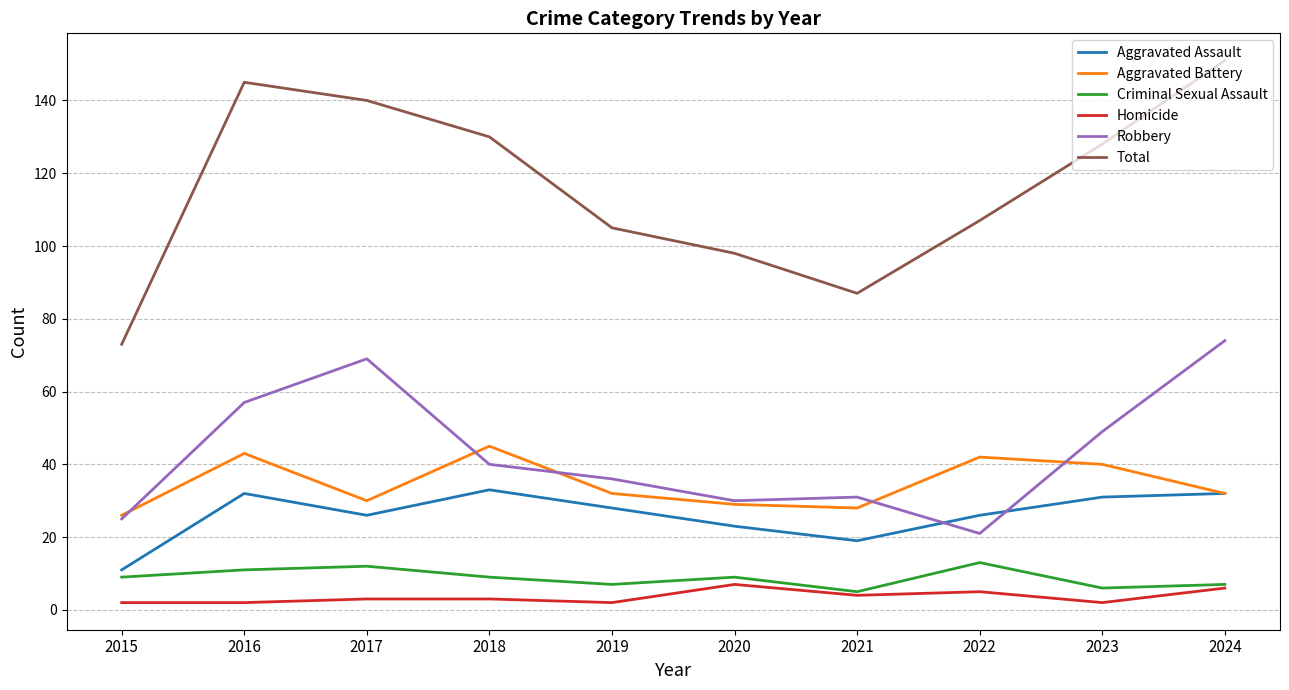

The value of Aggravated Battery at 2023 is 61. True or false?

False